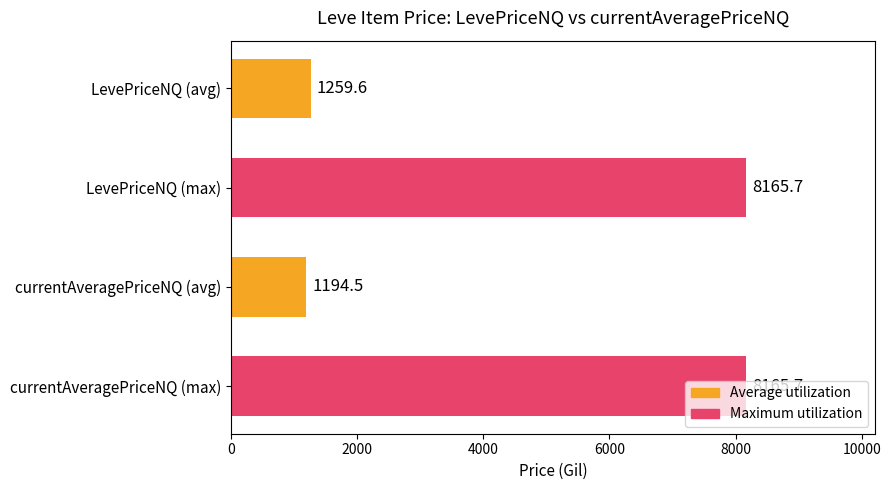

Read the value at LevePriceNQ (max).

8165.7